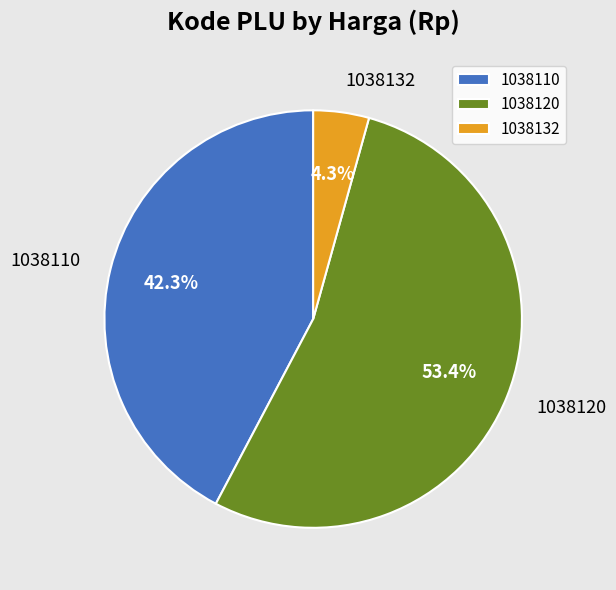

How many slices are in this pie chart?

3